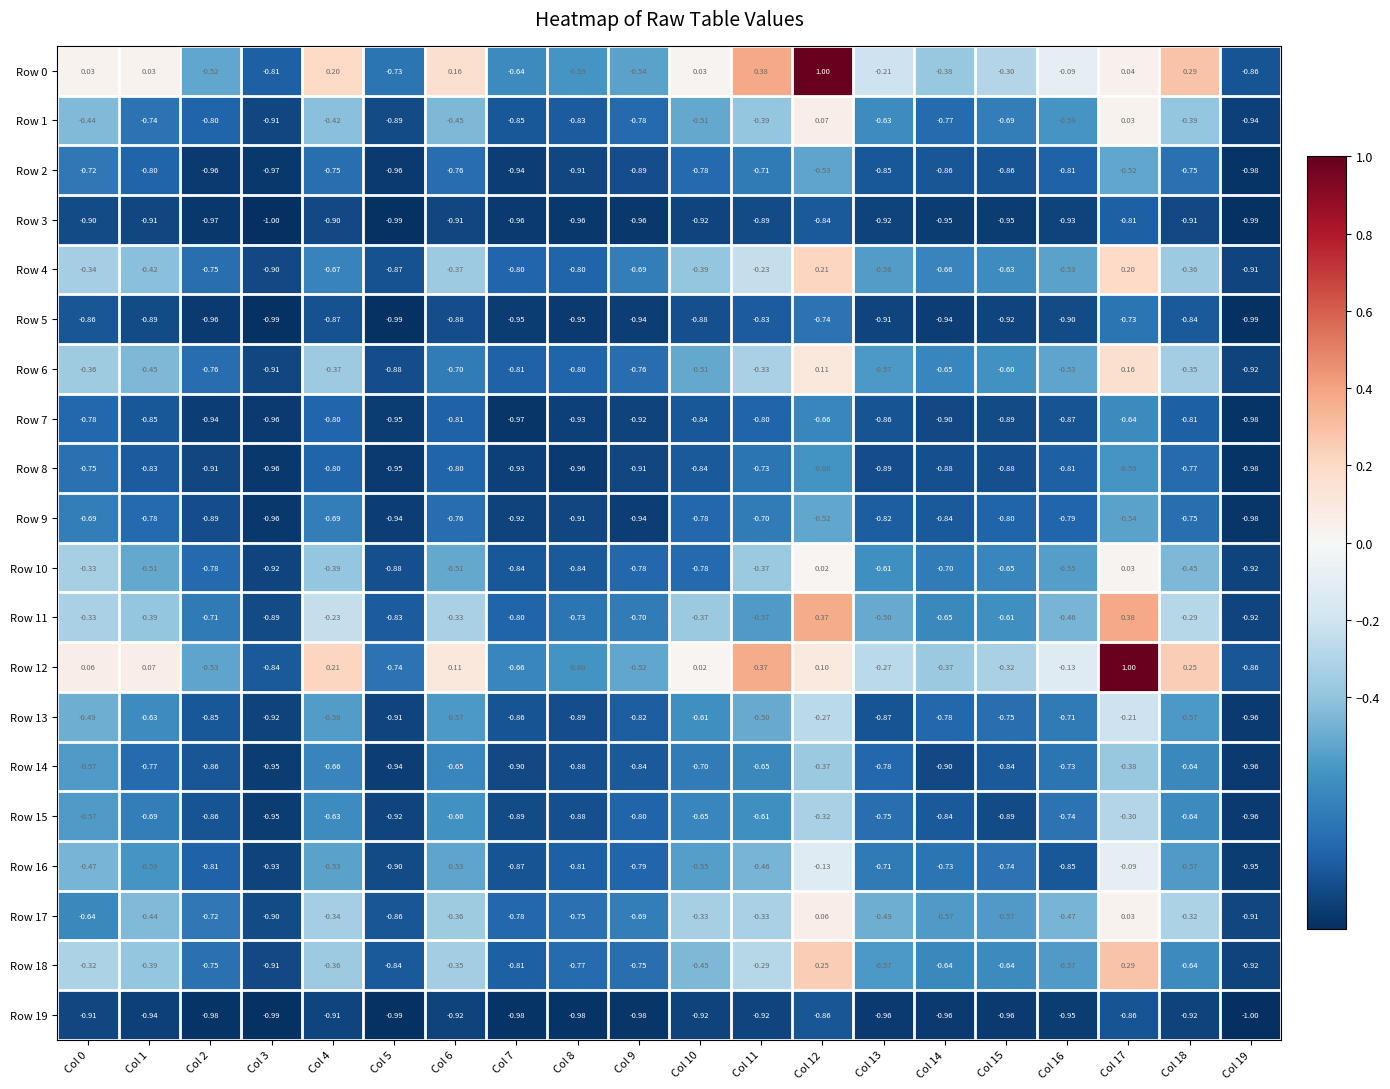

Is the value of Row 14 at Col 10 greater than the value of Row 4 at Col 1?

No